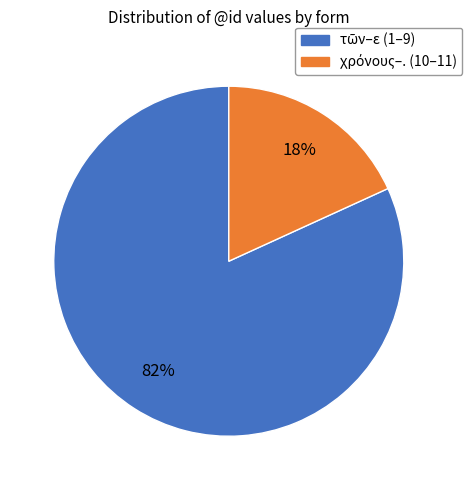

To the nearest percent, what is the average slice percentage?

50%